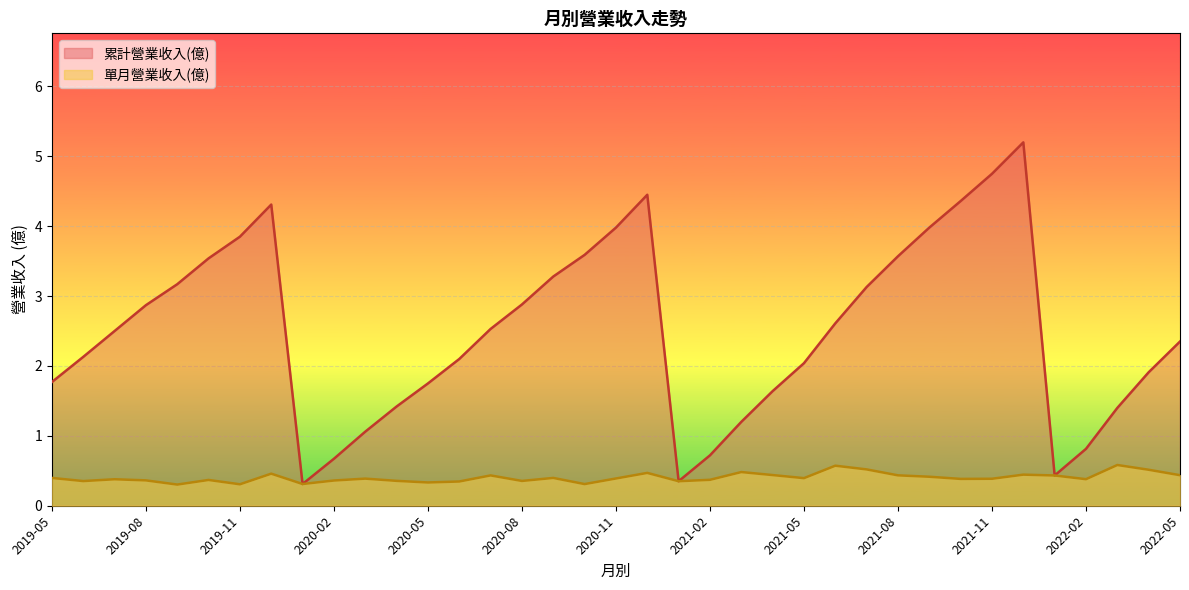

True or false: 累計營業收入(億) and 單月營業收入(億) intersect in this chart.

False